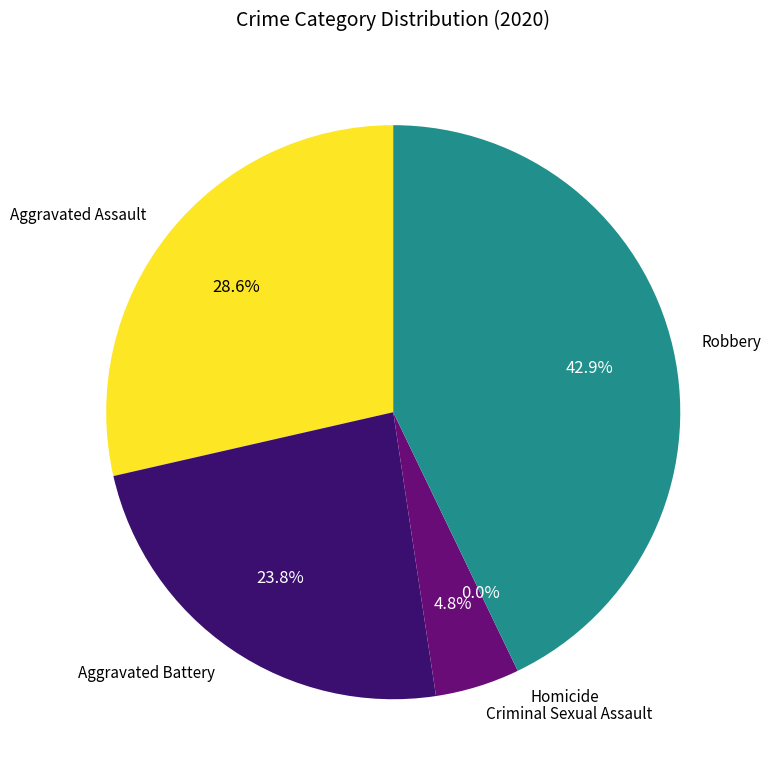

The Aggravated Assault slice represents 29% of the pie. True or false?

True